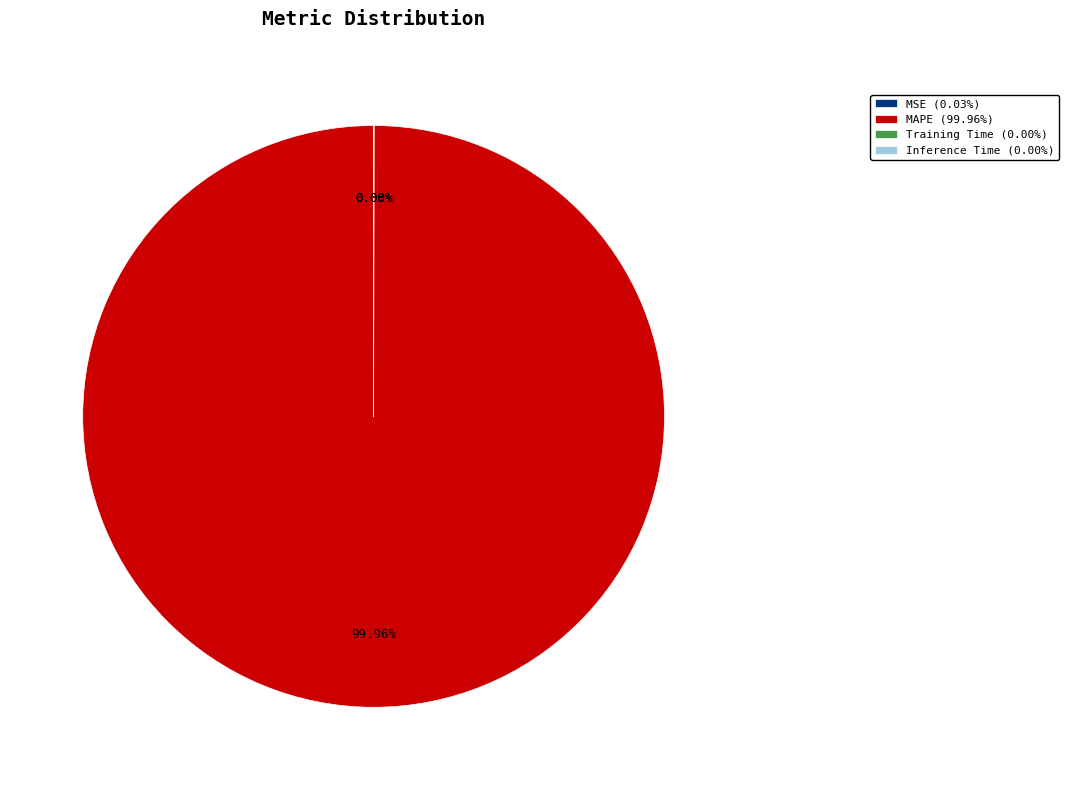

Does any single category account for the majority?

Yes